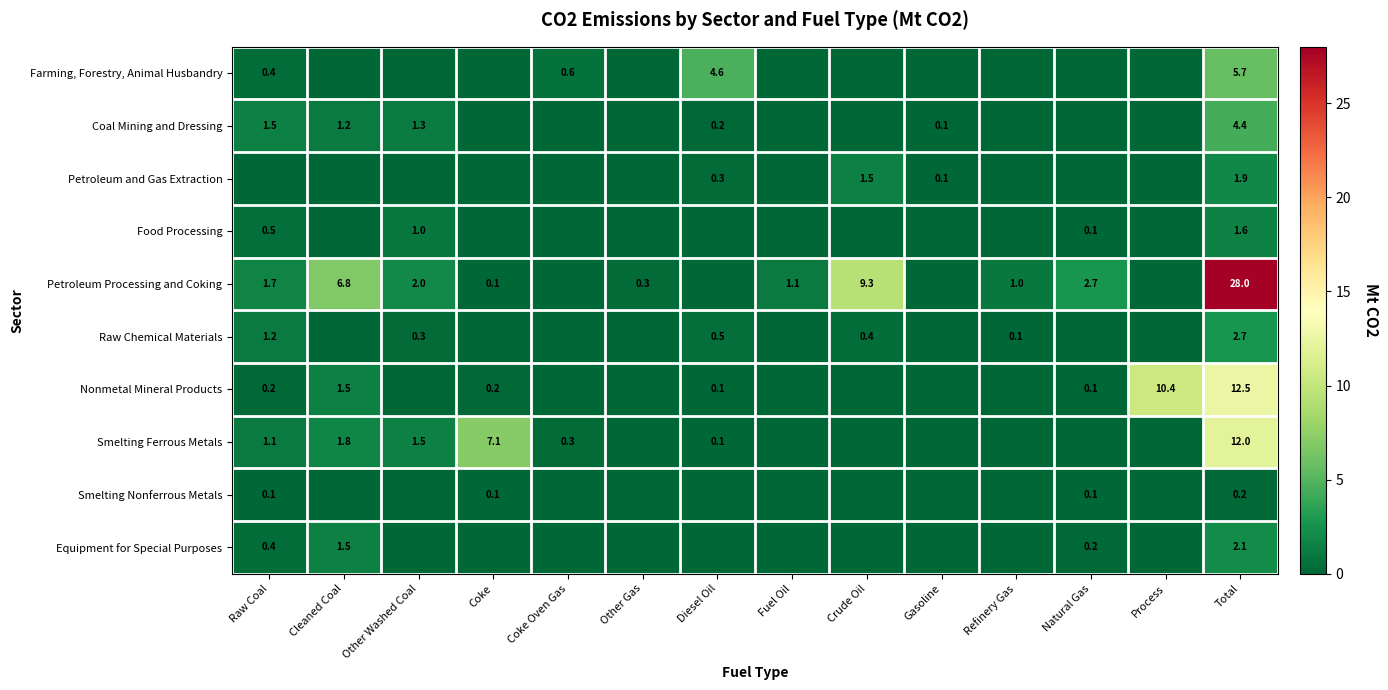

What is the total value across all series at Other Washed Coal?

6.1